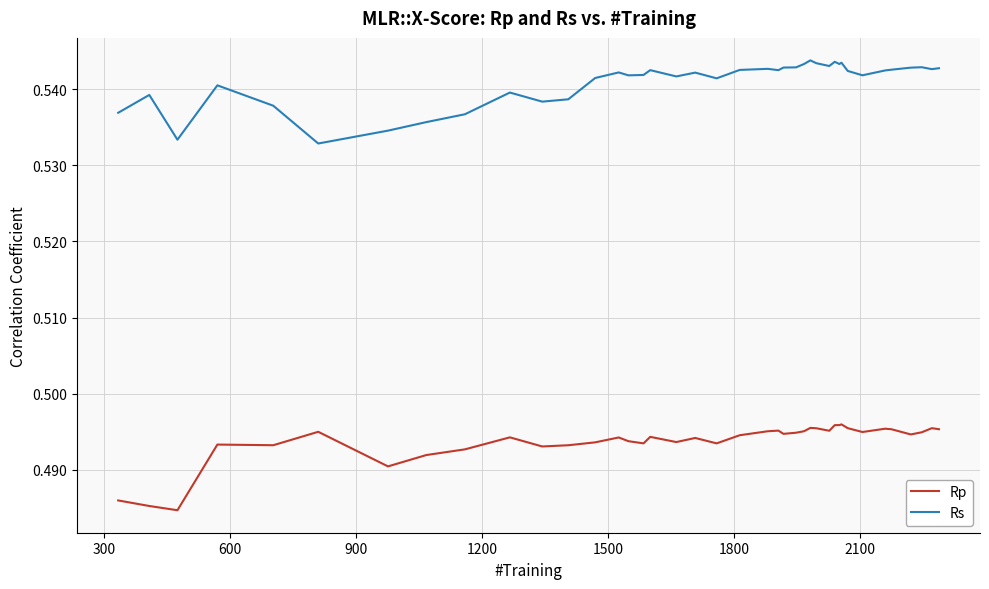

Which series has the largest total across all categories?

Rs